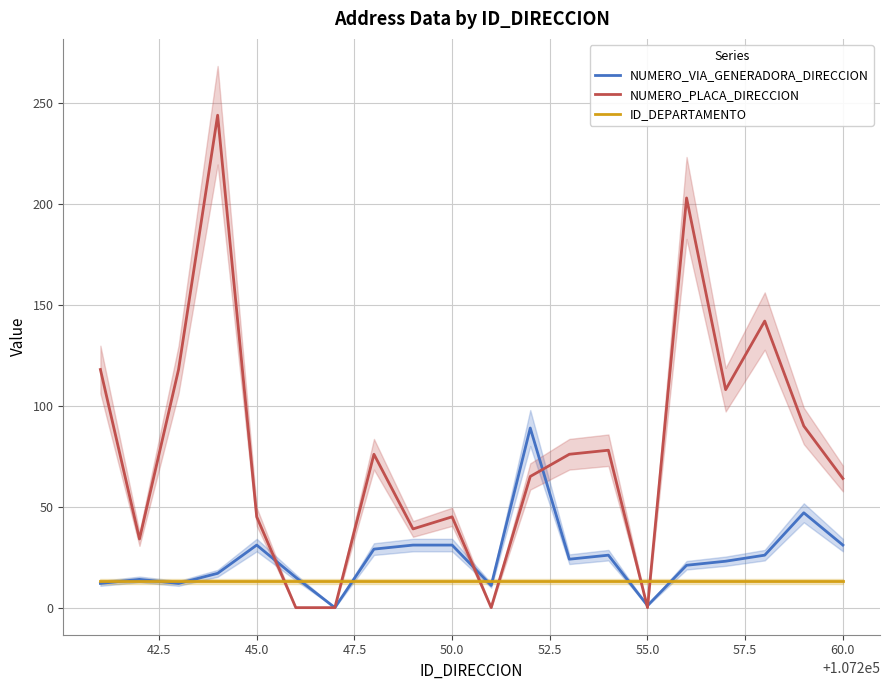

True or false: NUMERO_VIA_GENERADORA_DIRECCION has a value of 15 at 50.0.

False